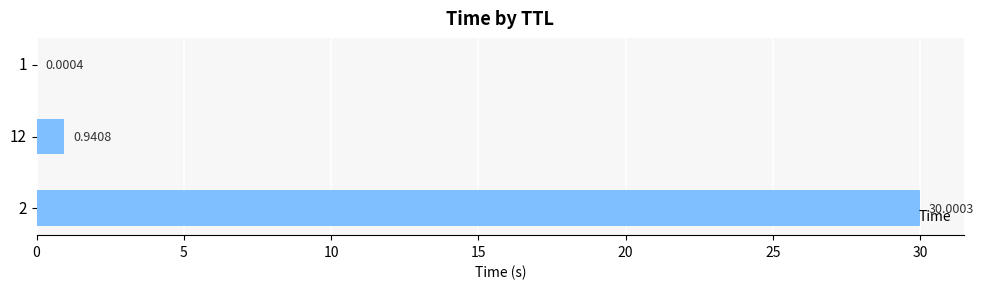

How many series are shown in this chart?

1